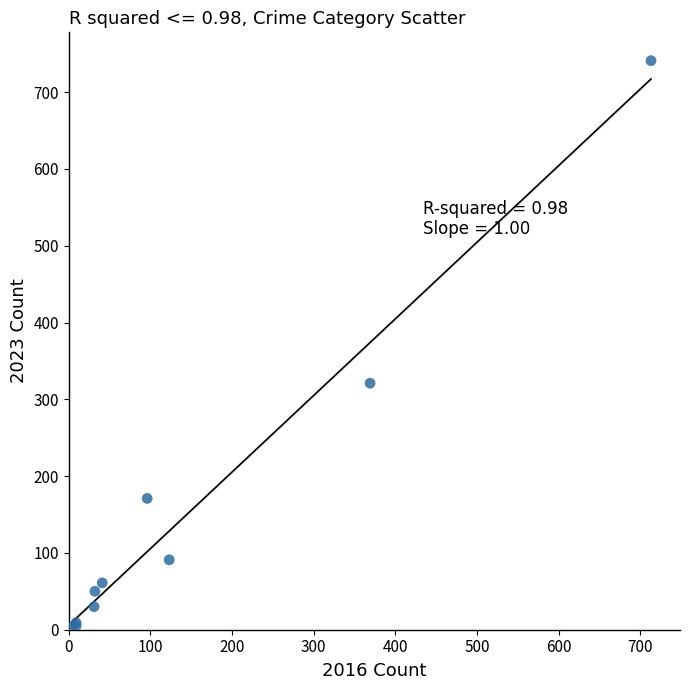

What Y value in the scatter plot is closest to 372?

321